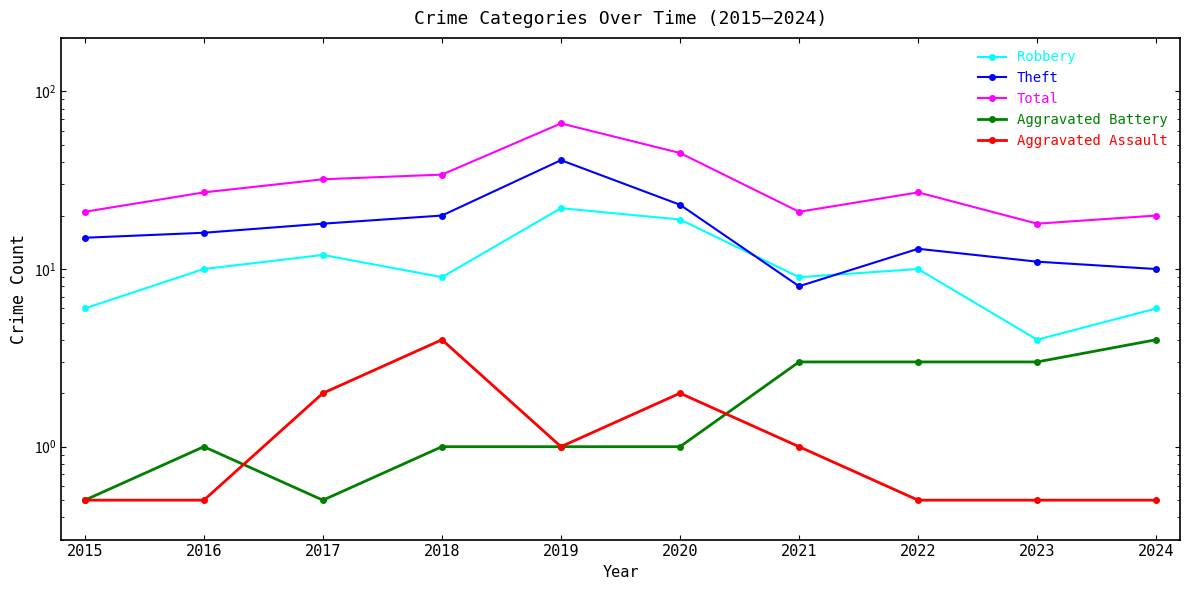

Where is the first local minimum for Robbery?

2018